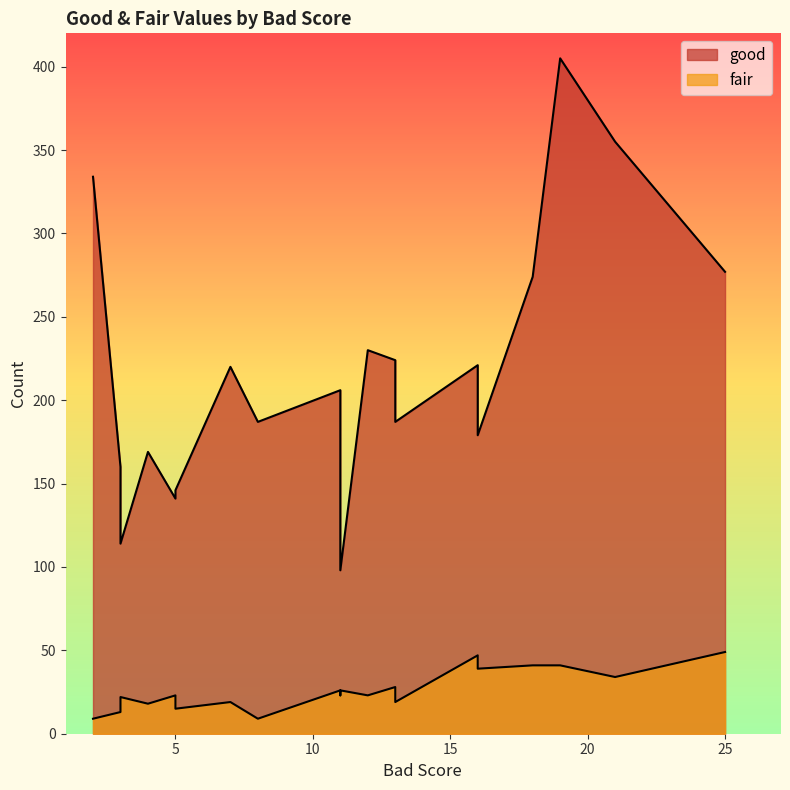

Is it true that good equals 179 at E00015171?

True